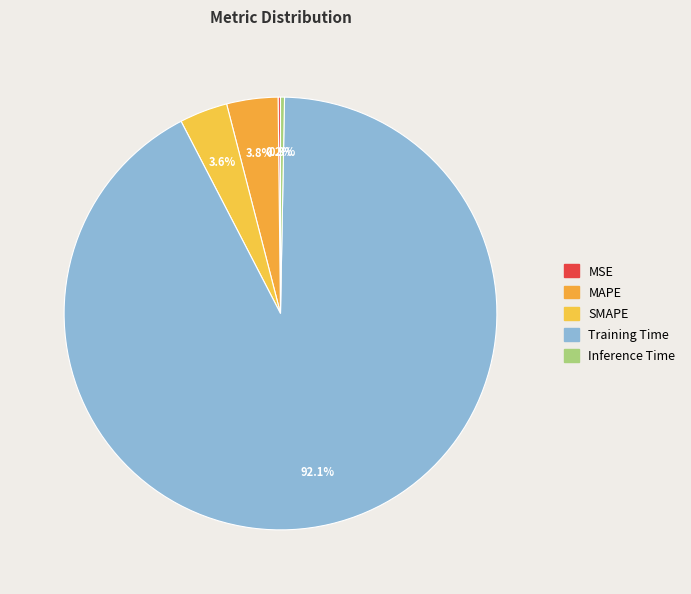

Does any single category account for the majority?

Yes